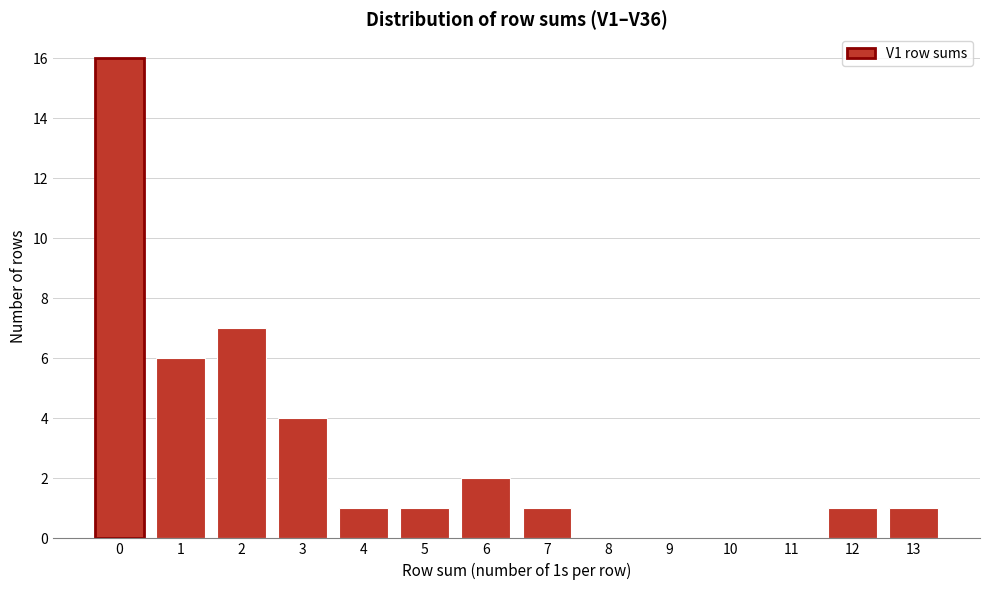

Reading left to right, extract all data points from this chart.

0=16	1=6	2=7	3=4	4=1	5=1	6=2	7=1	8=0	9=0	10=0	11=0	12=1	13=1